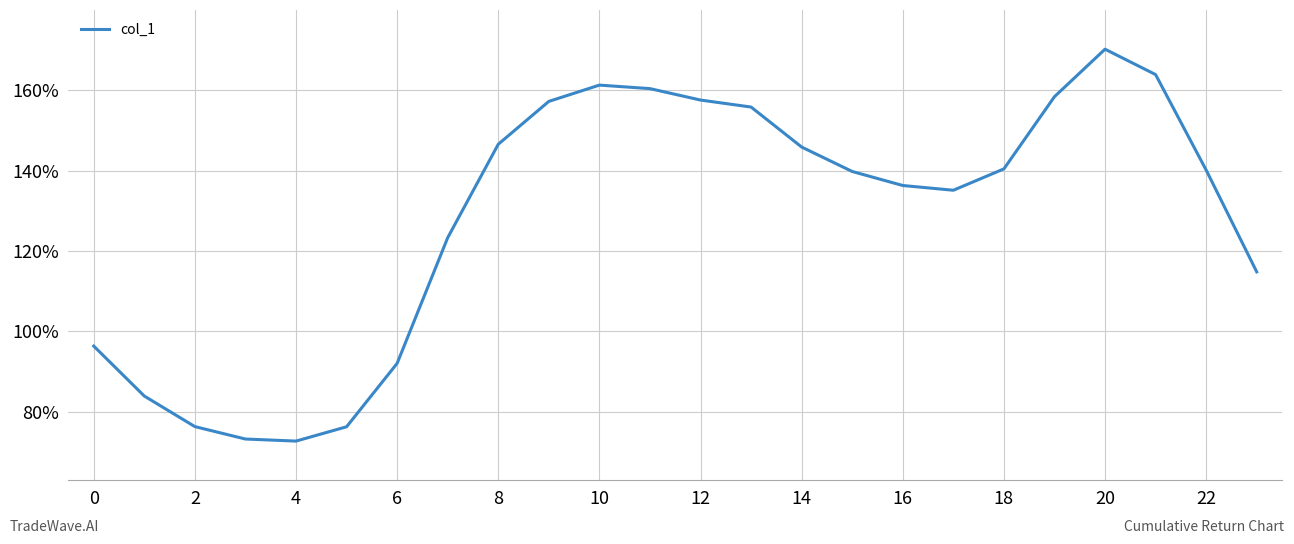

How many interior local peaks (higher than both neighbors) does the data have?

2